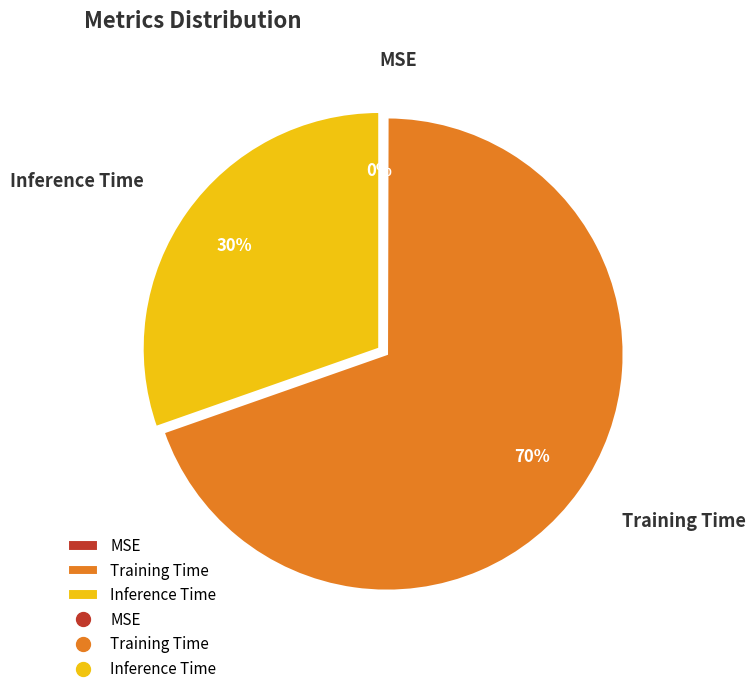

Is there any slice that represents more than half of the pie?

Yes